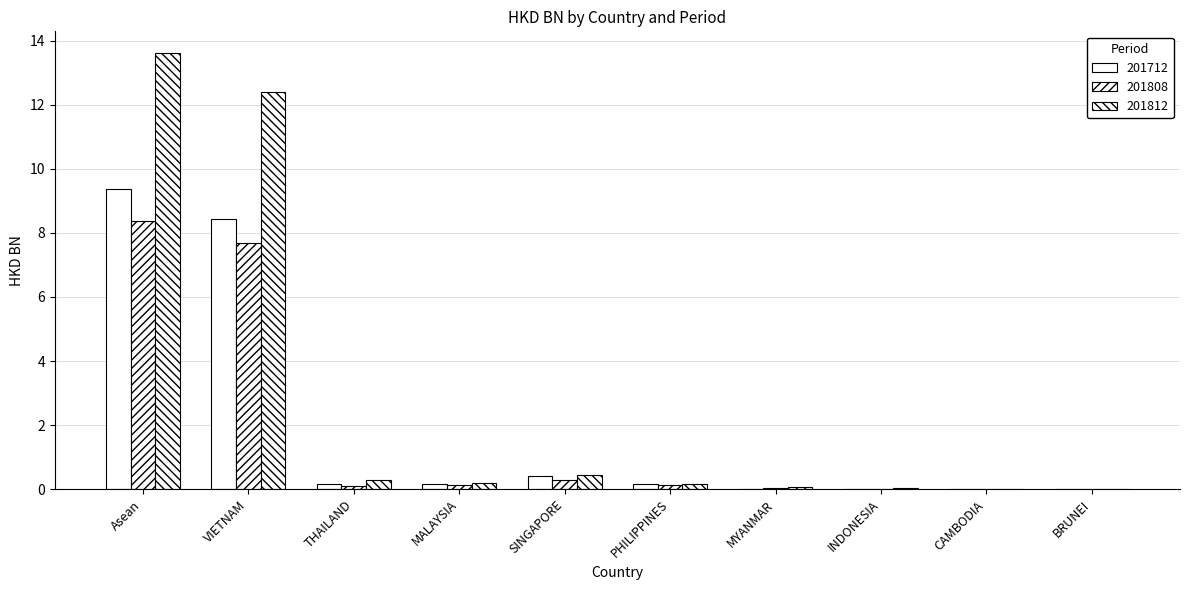

What is the label of the 2nd bar from the left?

VIETNAM